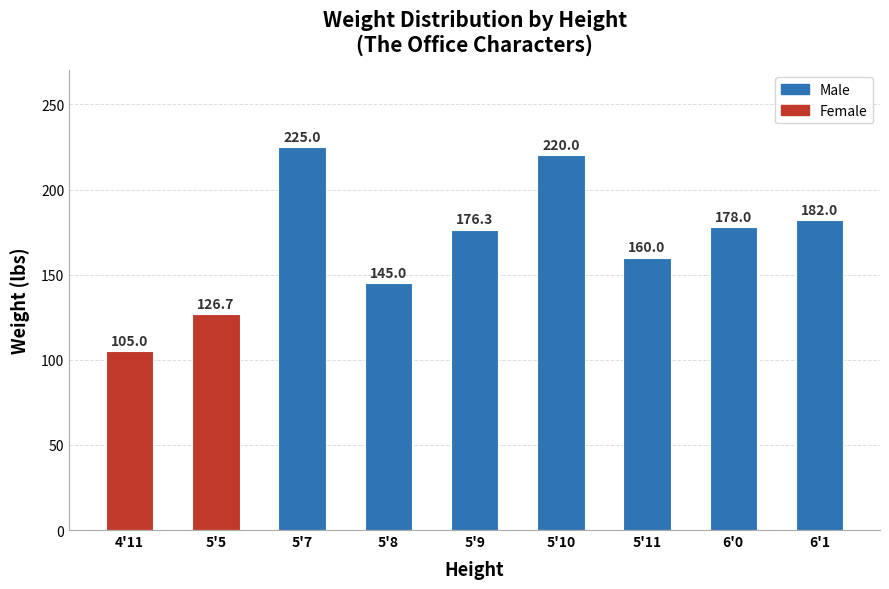

The chart shows a value of 358.1 at 5'10. True or false?

False